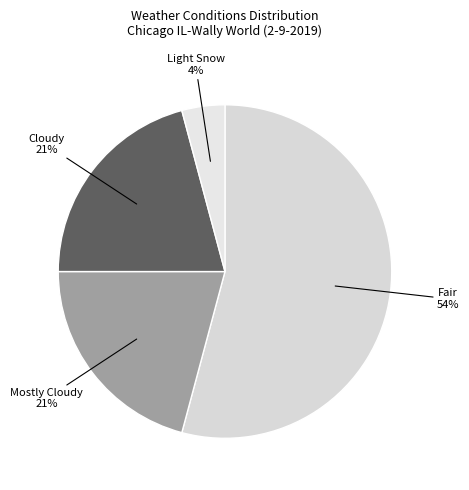

Count the number of slices in the pie.

4